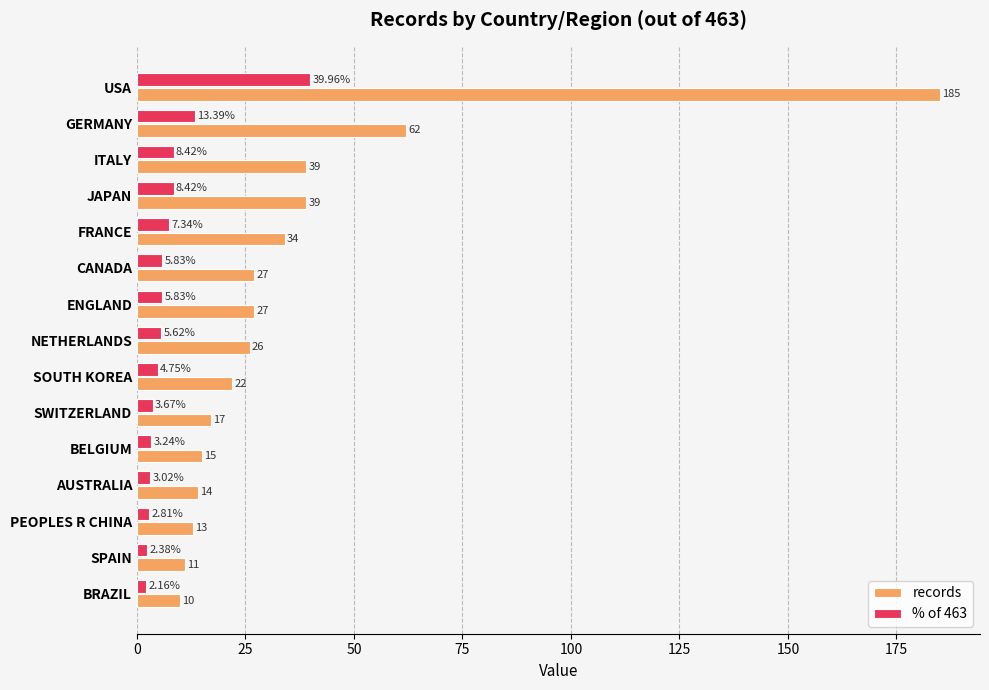

What is the spread (max minus min) of values at AUSTRALIA?

11.0